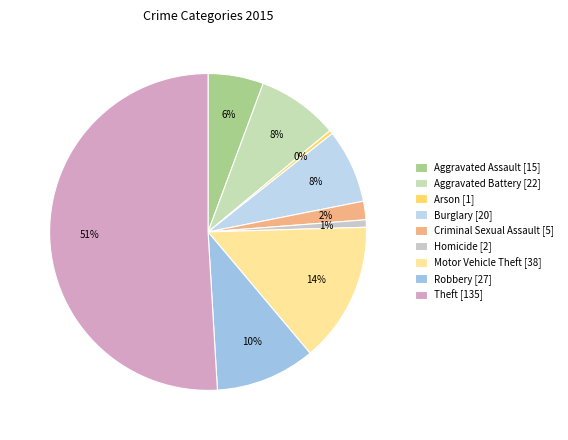

How many slices are in this pie chart?

9